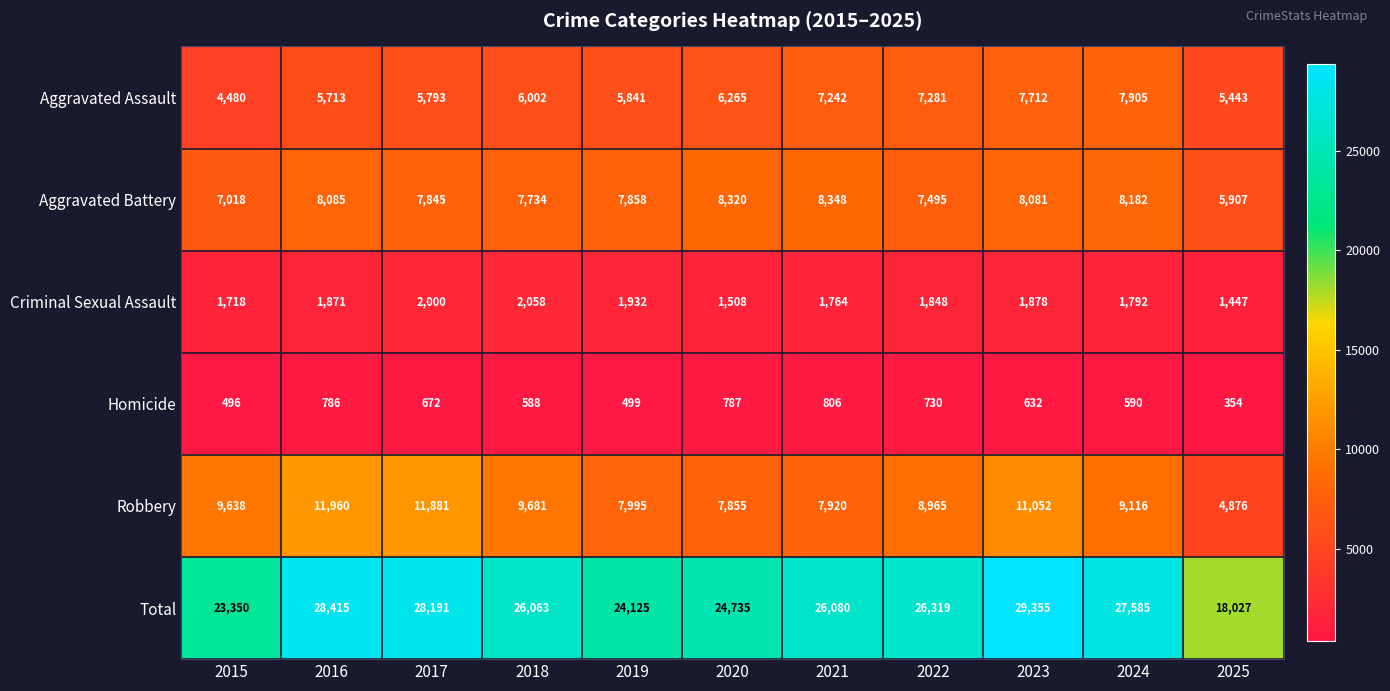

List the labels in order of Total value, largest first.

2023, 2016, 2017, 2024, 2022, 2021, 2018, 2020, 2019, 2015, 2025